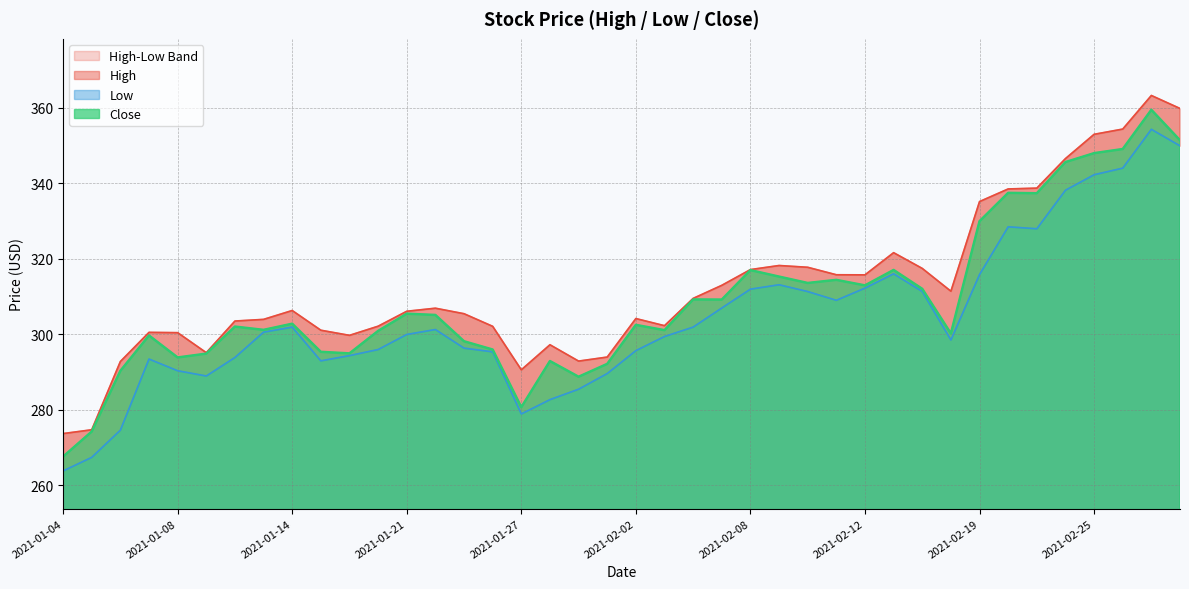

What is the approximate value of High at 2021-02-11?

315.8